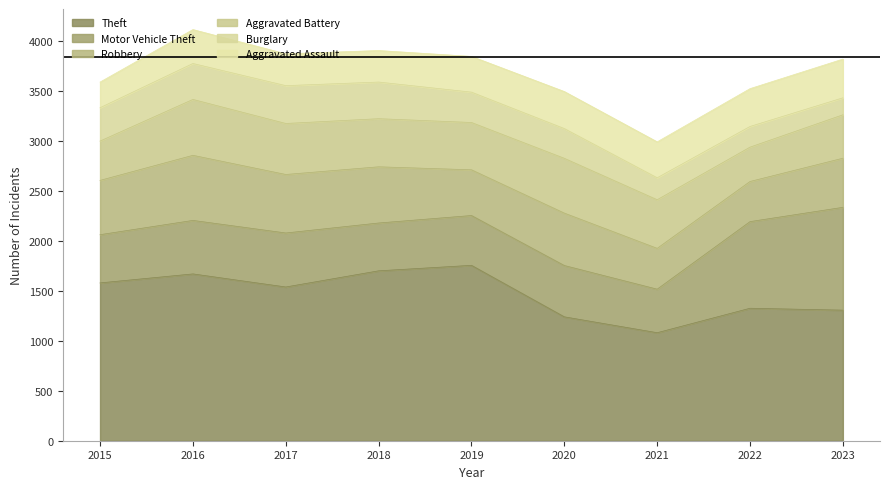

True or false: Robbery and Theft cross at least once.

False